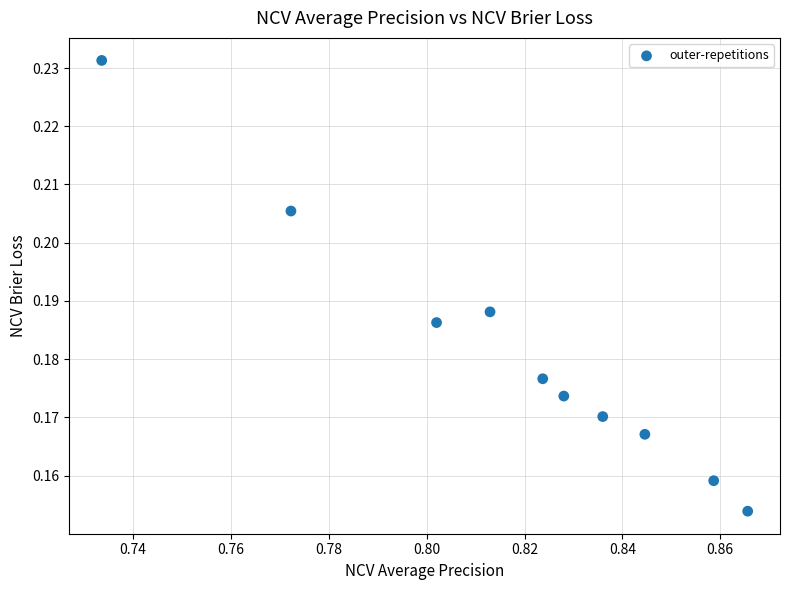

What is the average X value?

0.8